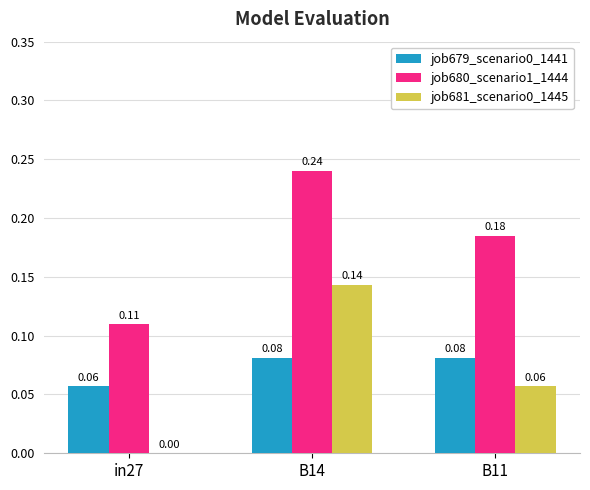

At which category is the sum across all series the highest?

B14